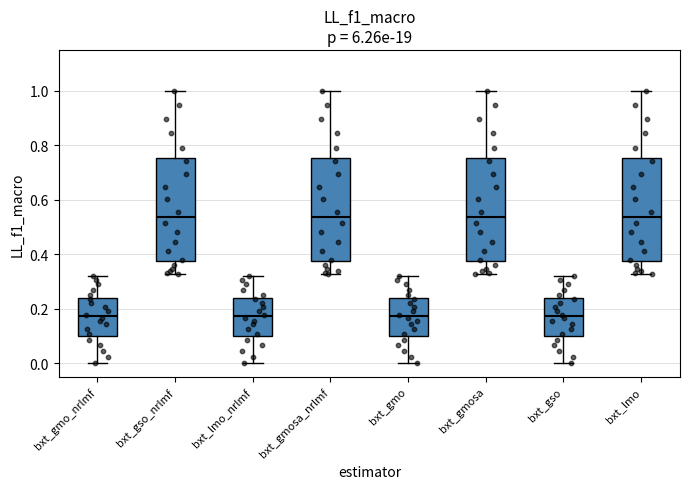

Reading left to right, transcribe this box plot: for each box, give where its median line is, the range the box spans, and where its two whiskers end, as read against the y-axis. The values are not printed on the chart, so give them approximately, as read against the axis.

bxt_gmo_nrlmf: median 0.18, box 0.10 to 0.24, whiskers 0.00 to 0.32
bxt_gso_nrlmf: median 0.54, box 0.38 to 0.76, whiskers 0.32 to 1.00
bxt_lmo_nrlmf: median 0.18, box 0.10 to 0.24, whiskers 0.00 to 0.32
bxt_gmosa_nrlmf: median 0.54, box 0.38 to 0.76, whiskers 0.32 to 1.00
bxt_gmo: median 0.18, box 0.10 to 0.24, whiskers 0.00 to 0.32
bxt_gmosa: median 0.54, box 0.38 to 0.76, whiskers 0.32 to 1.00
bxt_gso: median 0.18, box 0.10 to 0.24, whiskers 0.00 to 0.32
bxt_lmo: median 0.54, box 0.38 to 0.76, whiskers 0.32 to 1.00